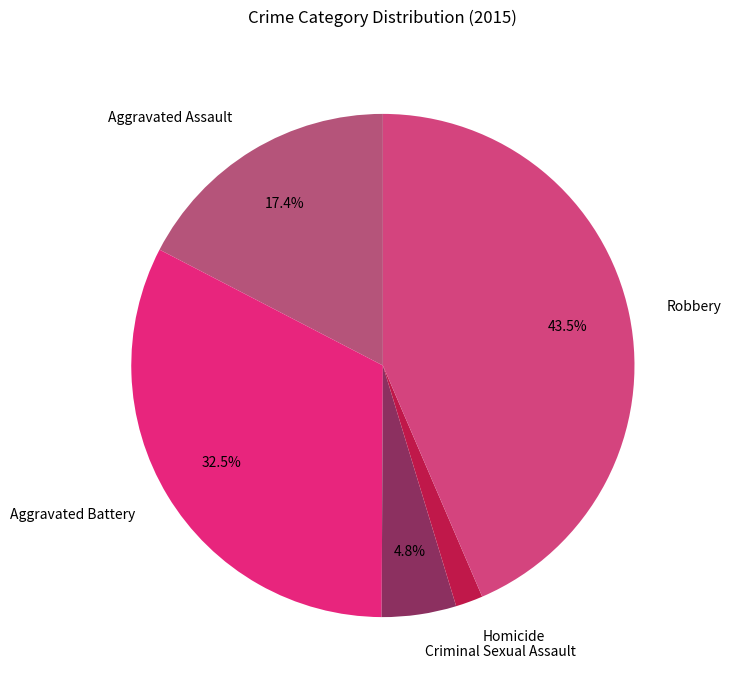

What is the largest slice in the pie chart?

Robbery